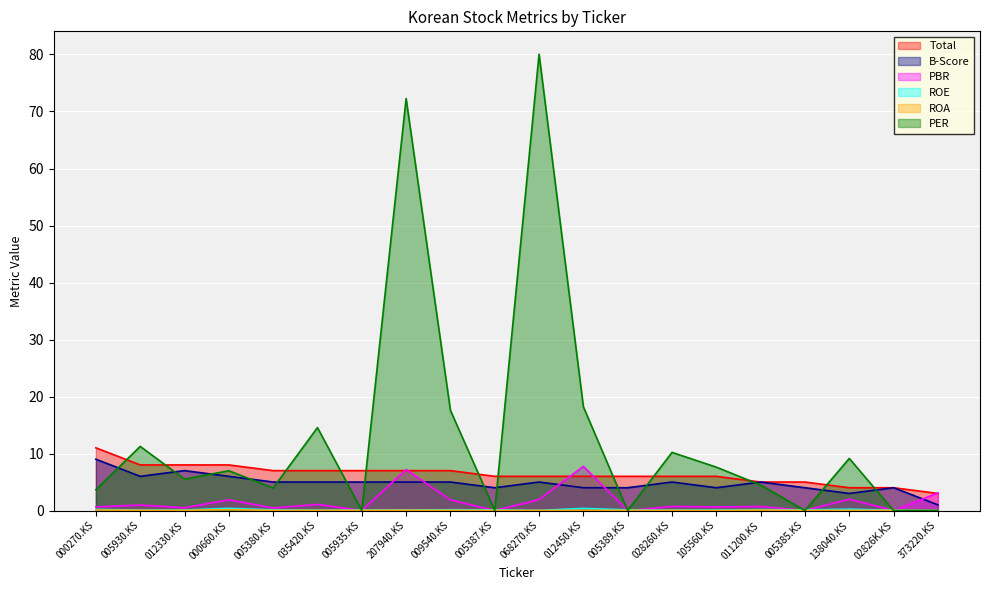

Which series changed the most between 012330.KS and 005389.KS?

PER